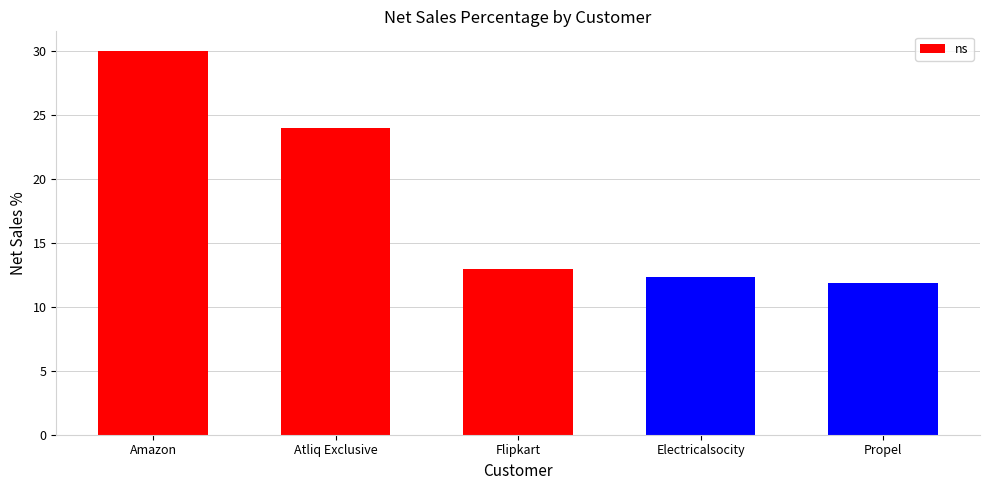

Reading left to right, what are all the values shown in this chart?

Amazon=30.0	Atliq Exclusive=24.0	Flipkart=13.0	Electricalsocity=12.3	Propel=11.9